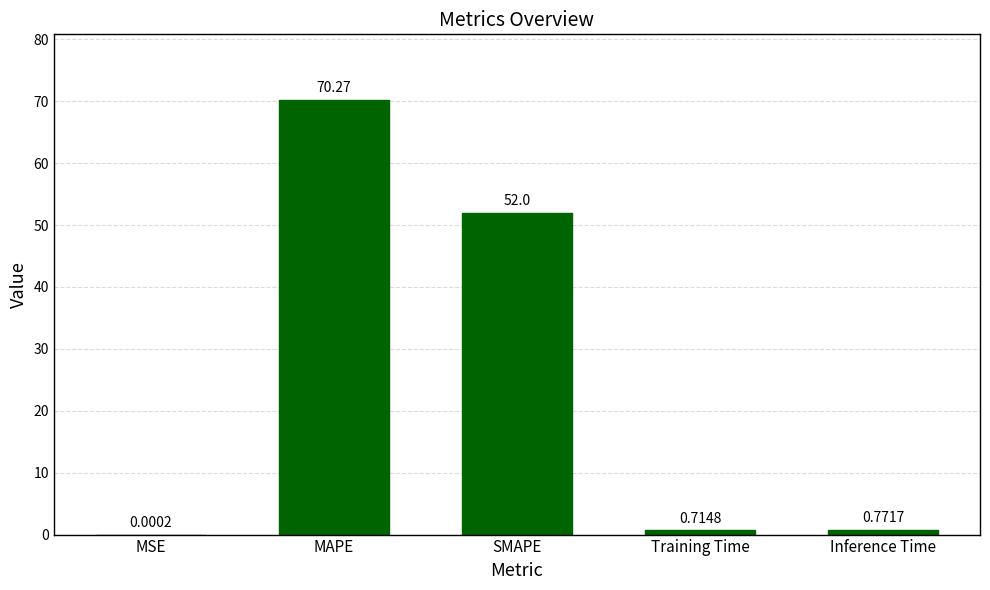

What is the sum of all values?

123.8